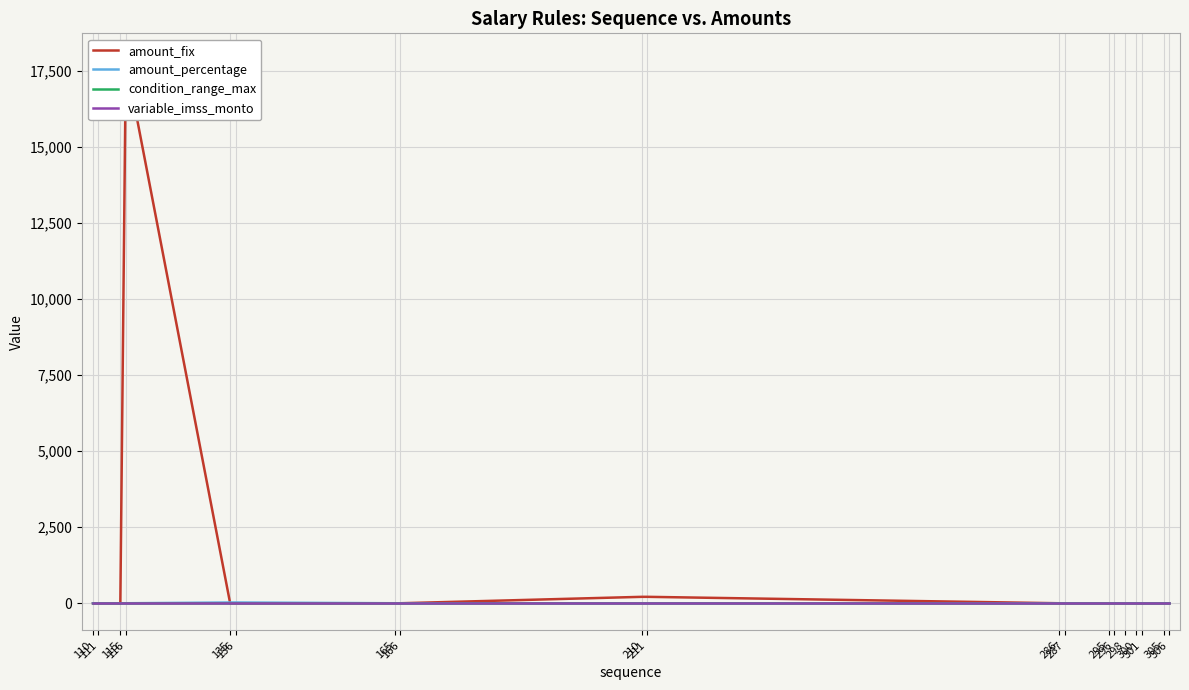

Which series changed the most between 286 and 298?

amount_fix